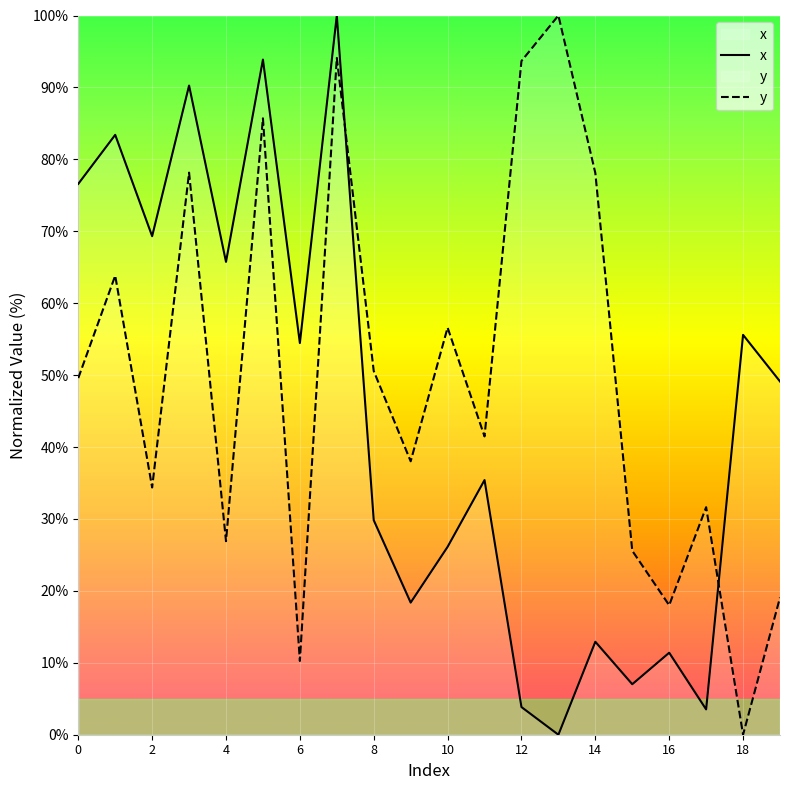

Reading right to left, extract all data points from this chart.

x: 49.1	55.6	3.5	11.4	7.0	12.9	0.0	3.8	35.4	26.1	18.4	29.8	100.0	54.5	93.9	65.7	90.3	69.3	83.4	76.6
y: 19.1	0.0	31.6	18.0	25.6	78.1	100.0	93.7	41.5	56.6	38.0	50.6	94.1	10.3	85.7	26.9	78.2	34.4	63.8	49.6